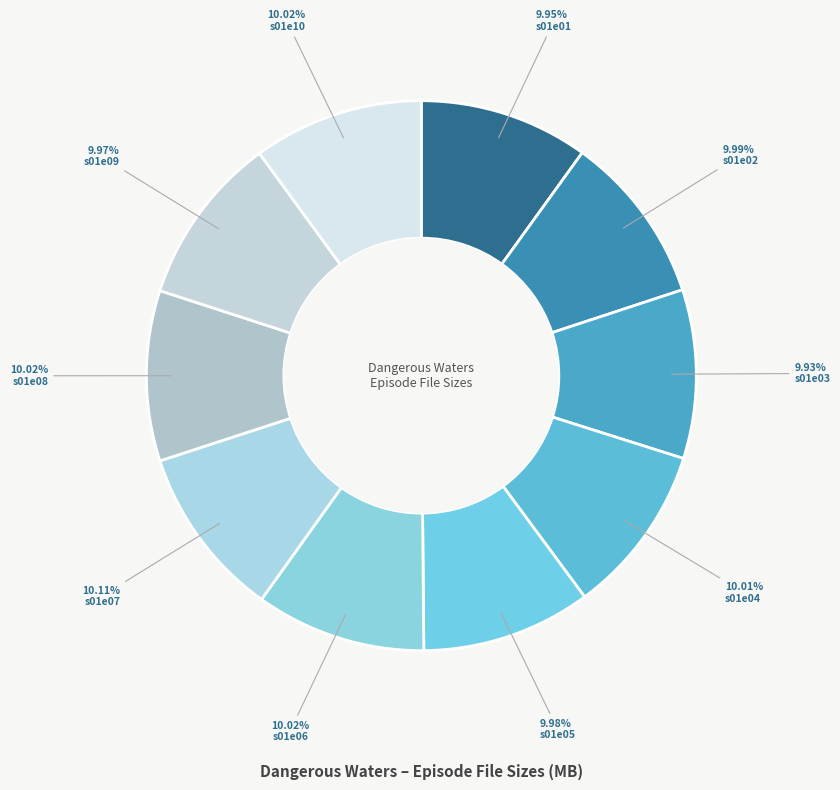

Is it true that s01e03 is 1% of the pie?

False